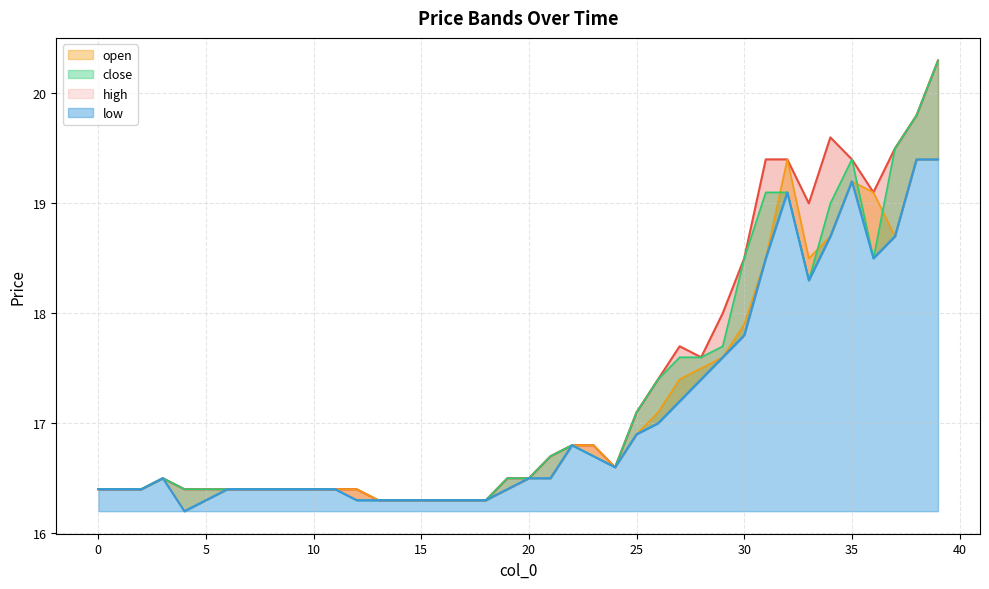

How many data points does each series have?

40